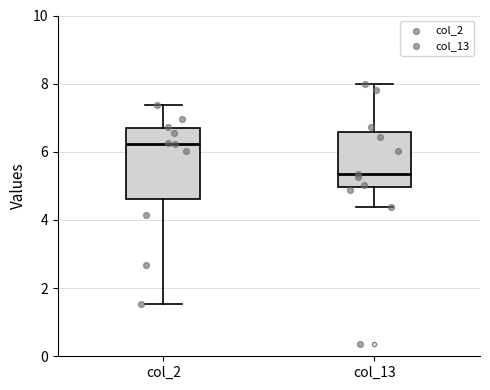

Reading left to right, transcribe this box plot: for each box, give where its median line is, the range the box spans, and where its two whiskers end, as read against the y-axis. The values are not printed on the chart, so give them approximately, as read against the axis.

col_2: median 6.2, box 4.6 to 6.6, whiskers 1.6 to 7.4
col_13: median 5.4, box 5.0 to 6.6, whiskers 4.4 to 8.0